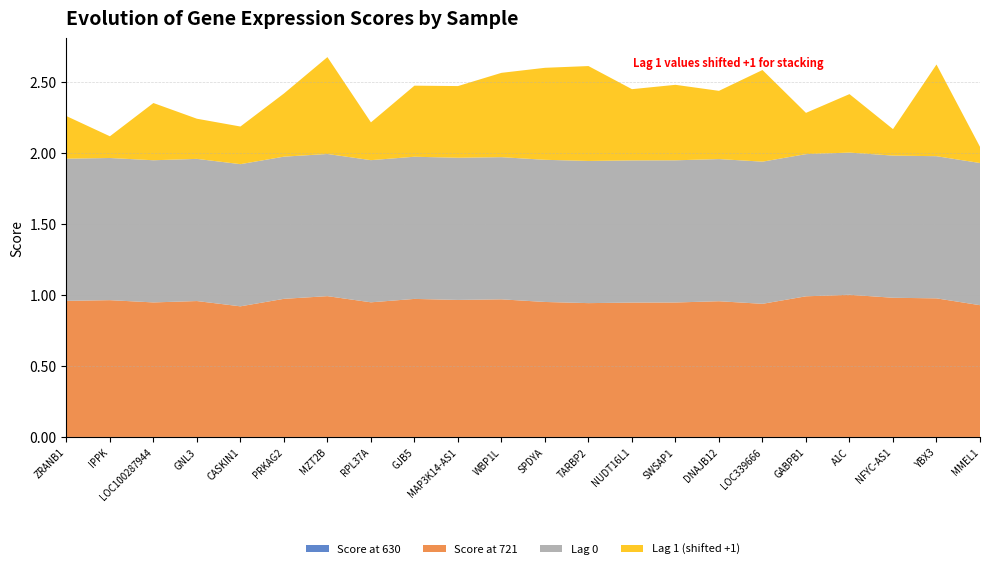

Reading right to left, extract all data points from this chart.

Score at 630: MMEL1=0.0	YBX3=0.0	NFYC-AS1=0.0	A1C=0.0	GABPB1=0.0	LOC339666=0.0	DNAJB12=0.0	SWSAP1=0.0	NUDT16L1=0.0	TARBP2=0.0	SPDYA=0.0	WBP1L=0.0	MAP3K14-AS1=0.0	GJB5=0.0	RPL37A=0.0	MZT2B=0.0	PRKAG2=0.0	CASKIN1=0.0	GNL3=0.0	LOC100287944=0.0	IPPK=0.0	ZRANB1=0.0
Score at 721: MMEL1=0.9	YBX3=1.0	NFYC-AS1=1.0	A1C=1.0	GABPB1=1.0	LOC339666=0.9	DNAJB12=1.0	SWSAP1=0.9	NUDT16L1=0.9	TARBP2=0.9	SPDYA=0.9	WBP1L=1.0	MAP3K14-AS1=1.0	GJB5=1.0	RPL37A=0.9	MZT2B=1.0	PRKAG2=1.0	CASKIN1=0.9	GNL3=1.0	LOC100287944=0.9	IPPK=1.0	ZRANB1=1.0
Lag 0: MMEL1=1.0	YBX3=1.0	NFYC-AS1=1.0	A1C=1.0	GABPB1=1.0	LOC339666=1.0	DNAJB12=1.0	SWSAP1=1.0	NUDT16L1=1.0	TARBP2=1.0	SPDYA=1.0	WBP1L=1.0	MAP3K14-AS1=1.0	GJB5=1.0	RPL37A=1.0	MZT2B=1.0	PRKAG2=1.0	CASKIN1=1.0	GNL3=1.0	LOC100287944=1.0	IPPK=1.0	ZRANB1=1.0
Lag 1: MMEL1=-0.9	YBX3=-0.4	NFYC-AS1=-0.8	A1C=-0.6	GABPB1=-0.7	LOC339666=-0.4	DNAJB12=-0.5	SWSAP1=-0.5	NUDT16L1=-0.5	TARBP2=-0.3	SPDYA=-0.4	WBP1L=-0.4	MAP3K14-AS1=-0.5	GJB5=-0.5	RPL37A=-0.7	MZT2B=-0.3	PRKAG2=-0.6	CASKIN1=-0.7	GNL3=-0.7	LOC100287944=-0.6	IPPK=-0.8	ZRANB1=-0.7